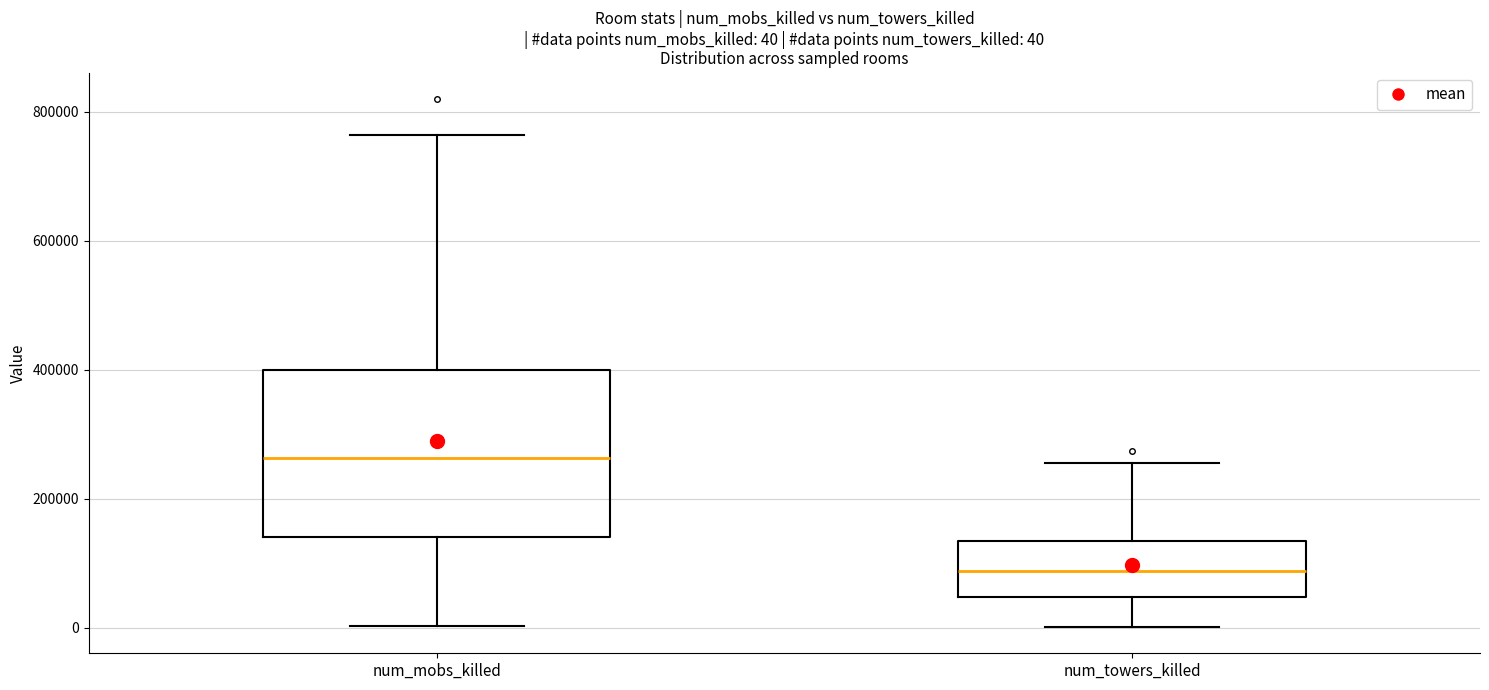

Which box is the tallest, from its lower edge to its upper edge?

num_mobs_killed